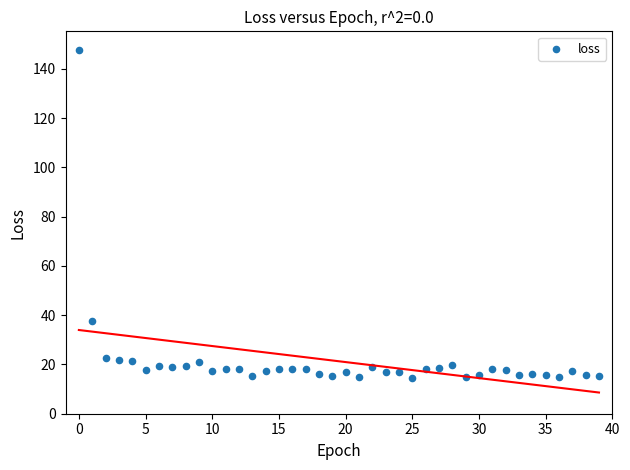

What is the range of Y values (max minus min)?

133.1